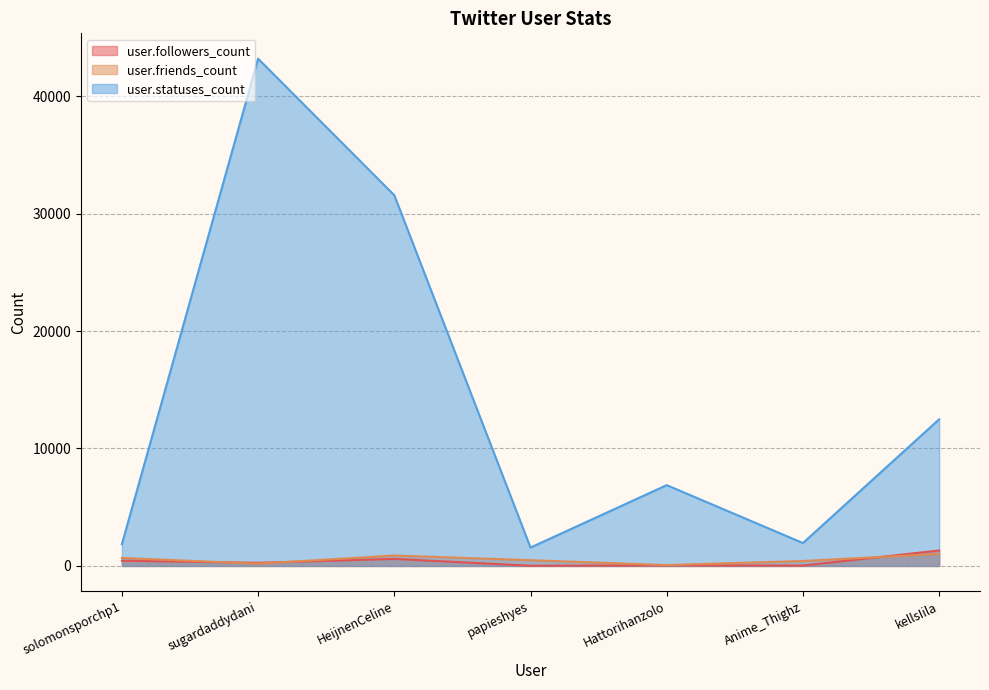

In user.followers_count, how many points are lower than both neighbors (excluding endpoints)?

3